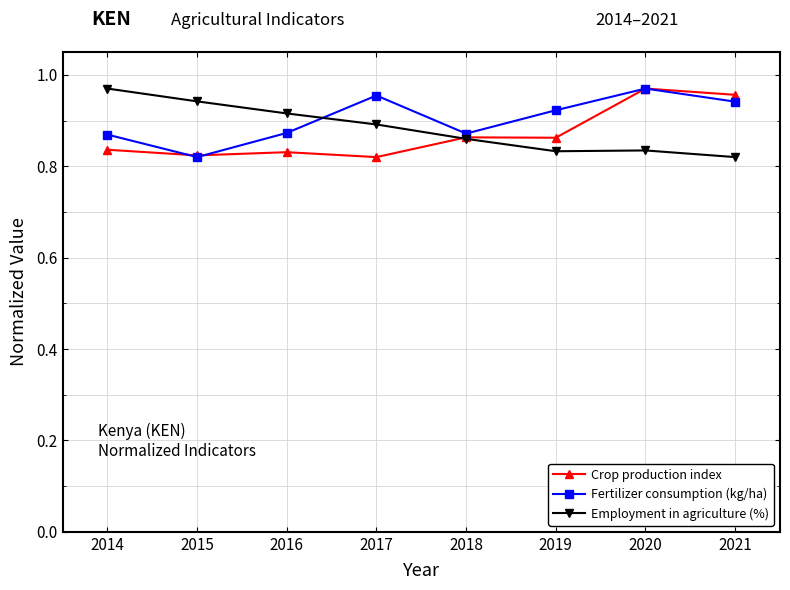

List the series in order of their overall mean, lowest first.

Crop production index, Employment in agriculture (%), Fertilizer consumption (kg/ha)